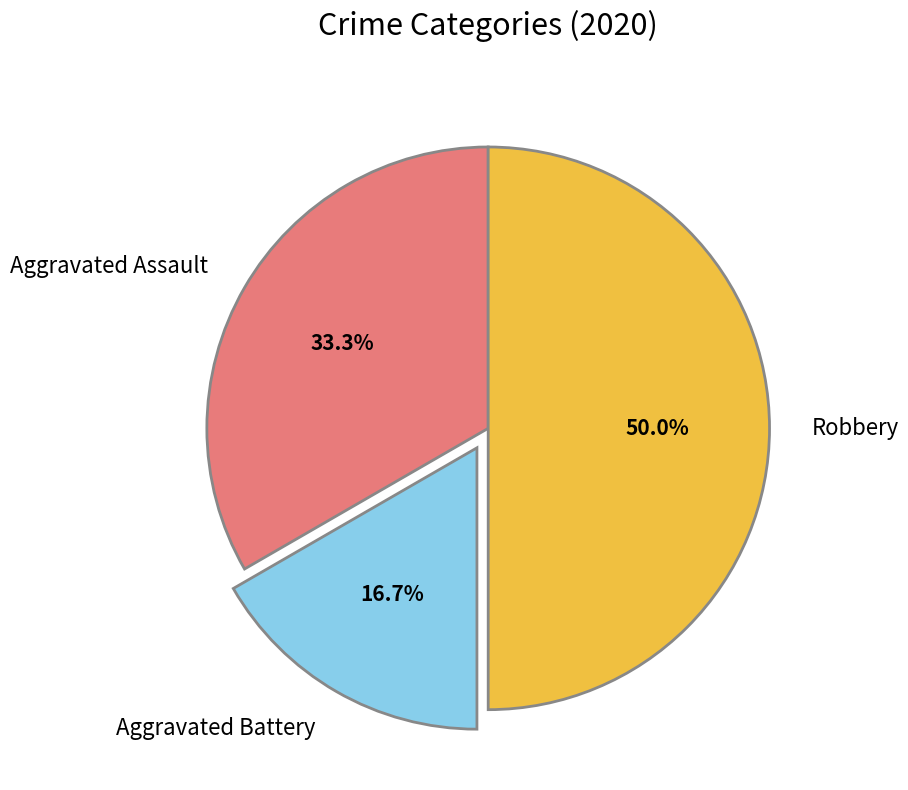

Which slice is the smallest?

Aggravated Battery